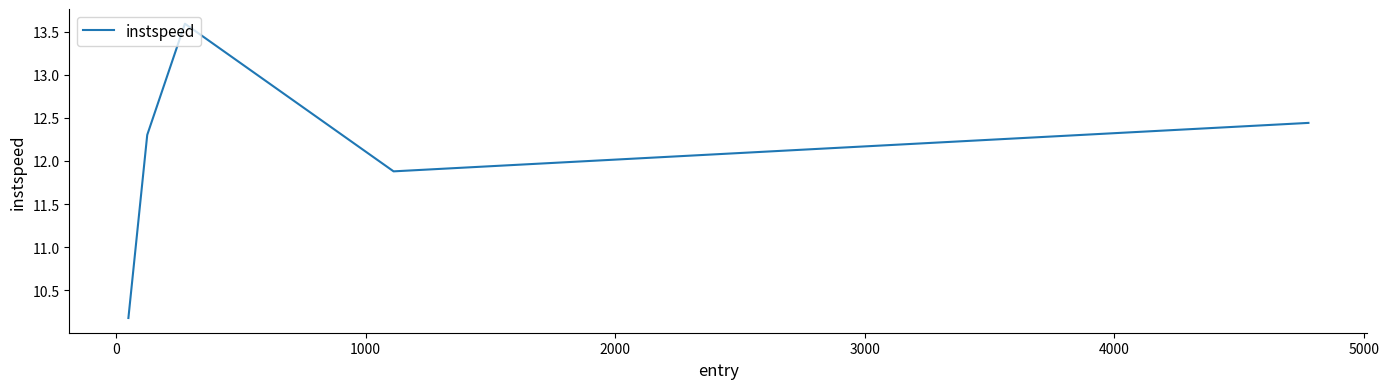

True or false: the data has more than 1 interior local peaks.

False